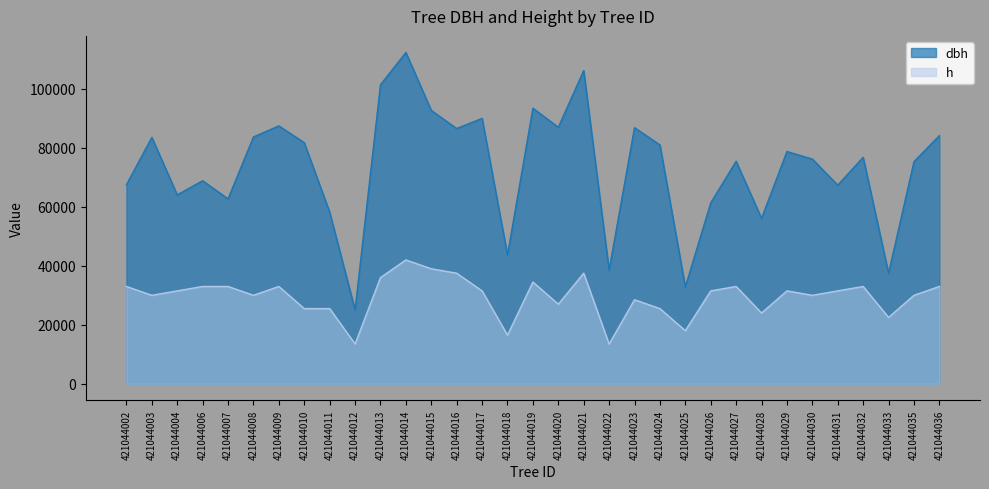

Rank the categories by dbh value from highest to lowest.

421044014, 421044021, 421044013, 421044019, 421044015, 421044017, 421044009, 421044020, 421044023, 421044016, 421044036, 421044008, 421044003, 421044010, 421044024, 421044029, 421044032, 421044030, 421044027, 421044035, 421044006, 421044002, 421044031, 421044004, 421044007, 421044026, 421044011, 421044028, 421044018, 421044022, 421044033, 421044025, 421044012